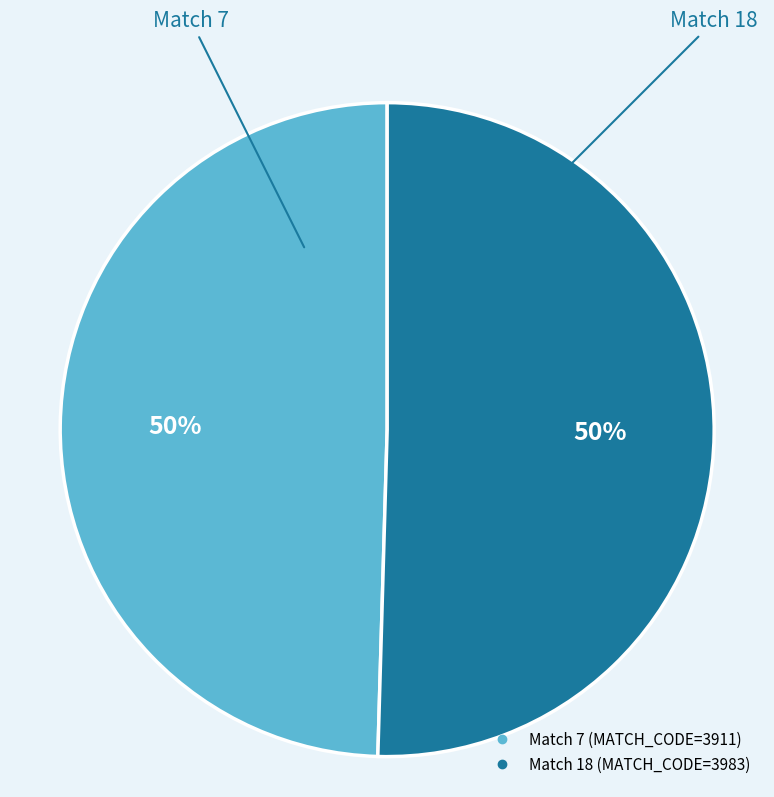

To the nearest percent, what is the average slice percentage?

50%